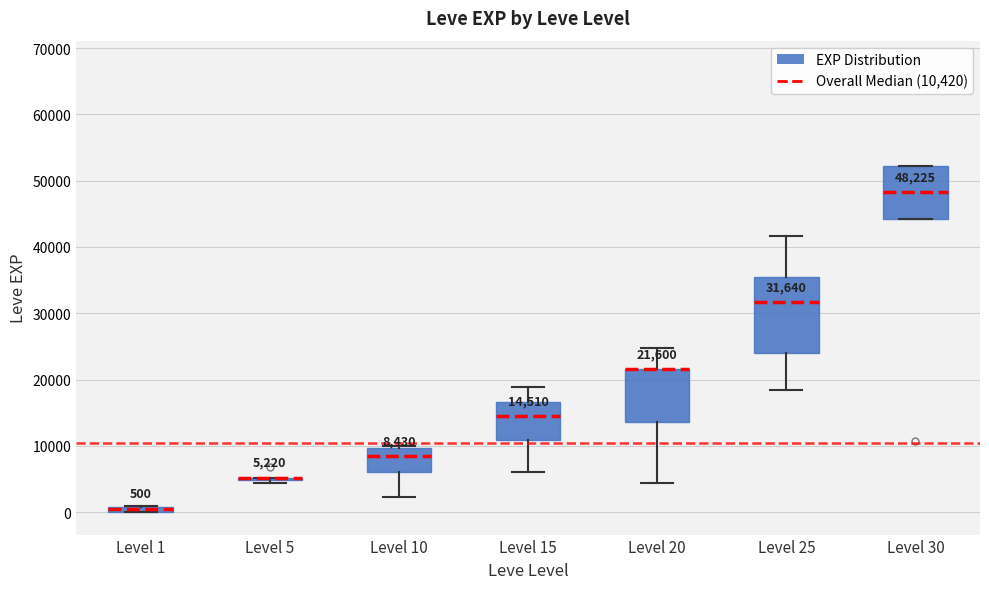

Which box is the tallest, from its lower edge to its upper edge?

Level 25